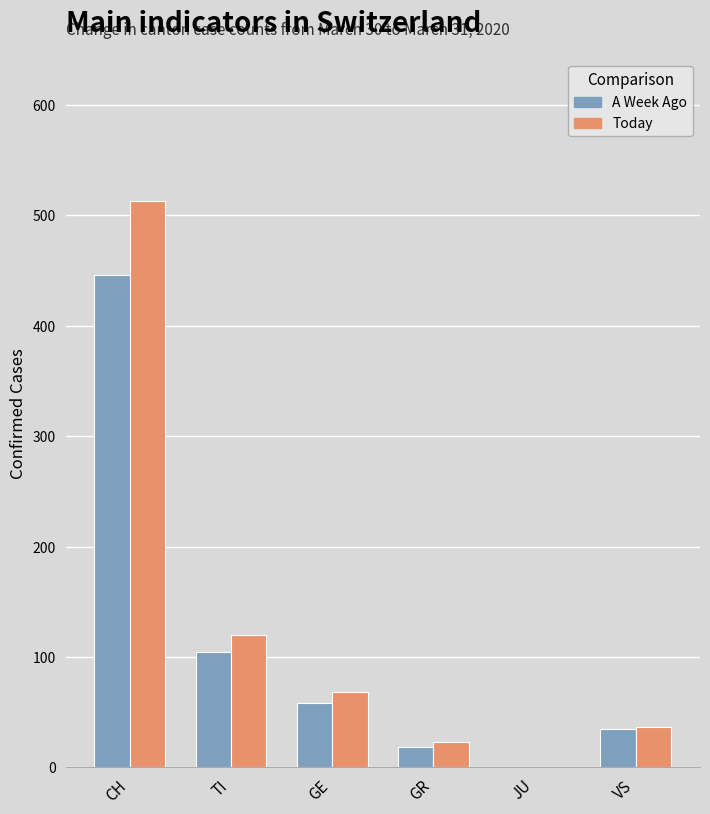

At which category is the sum across all series the highest?

CH